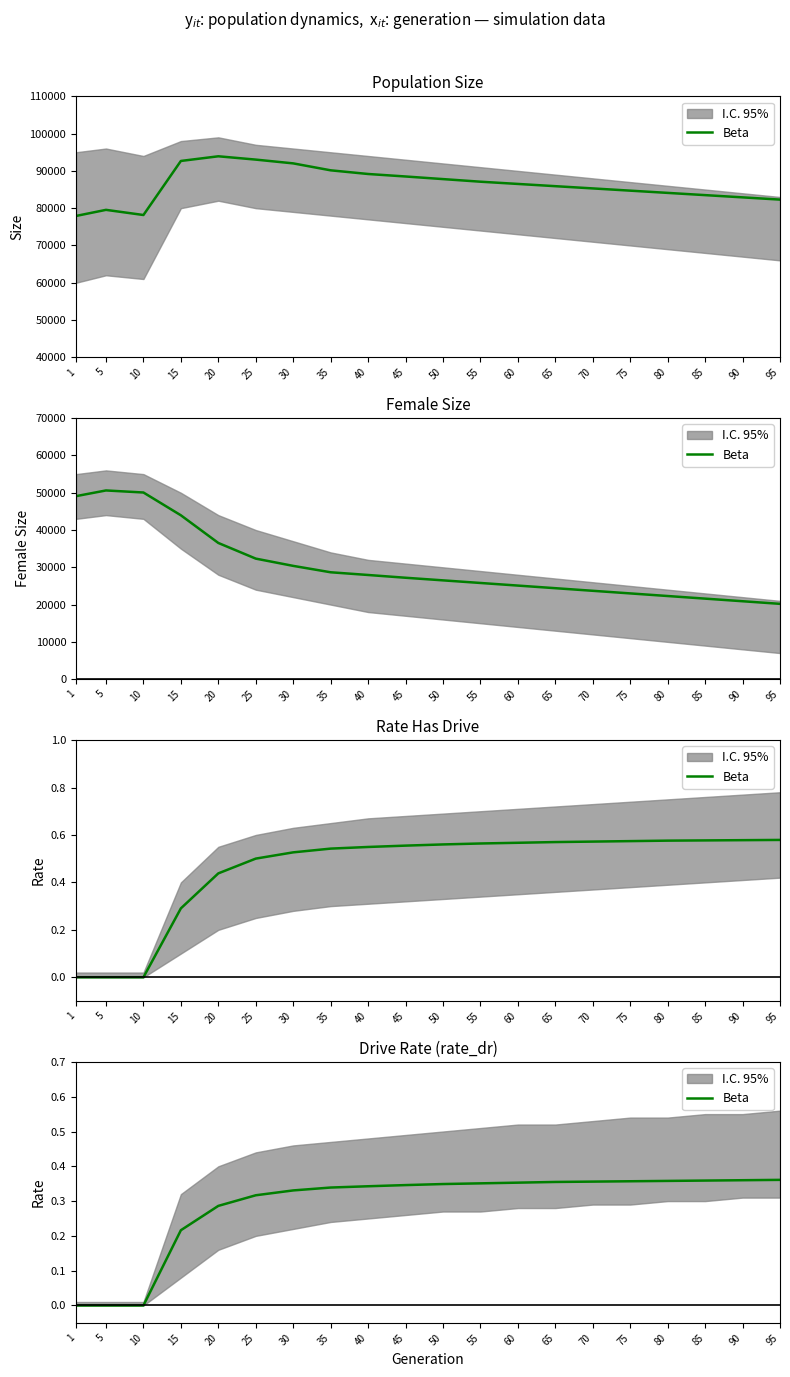

Where is the data nearest to the value 0?

1